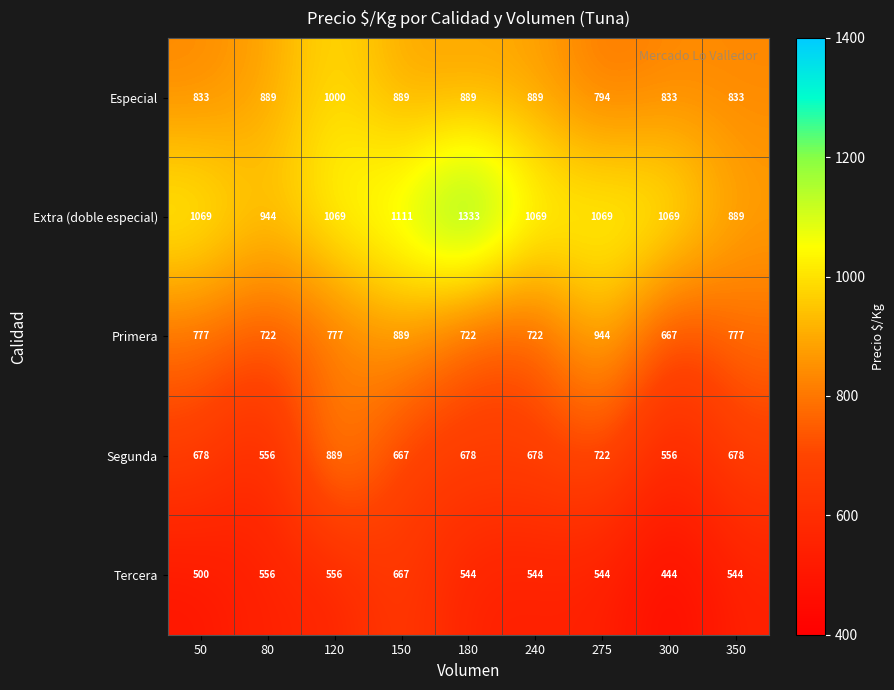

Count the number of categories in the chart.

9